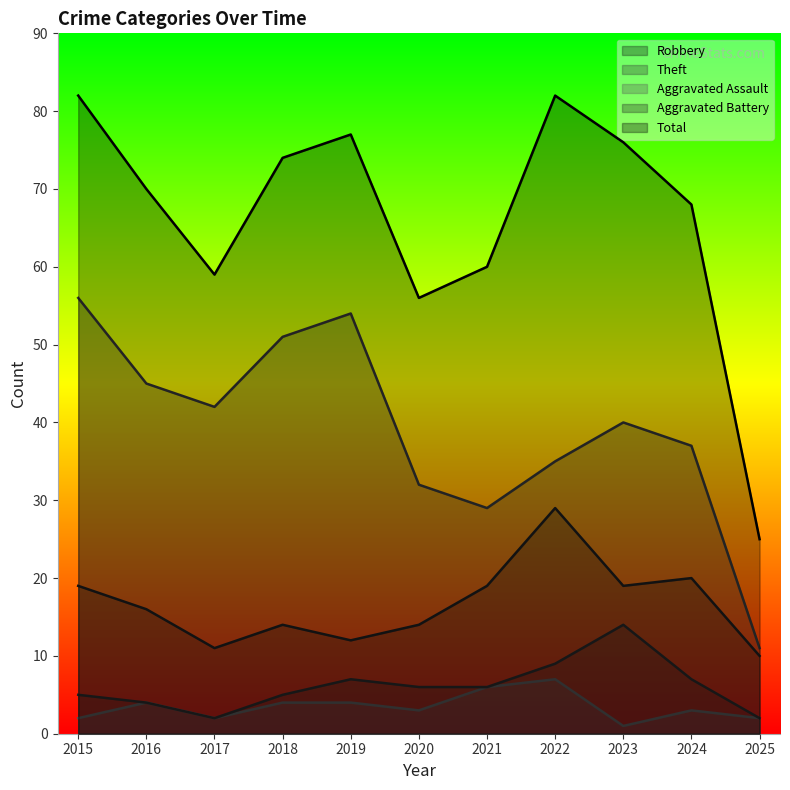

What are all the series names shown in the legend?

Robbery, Theft, Aggravated Assault, Aggravated Battery, Total